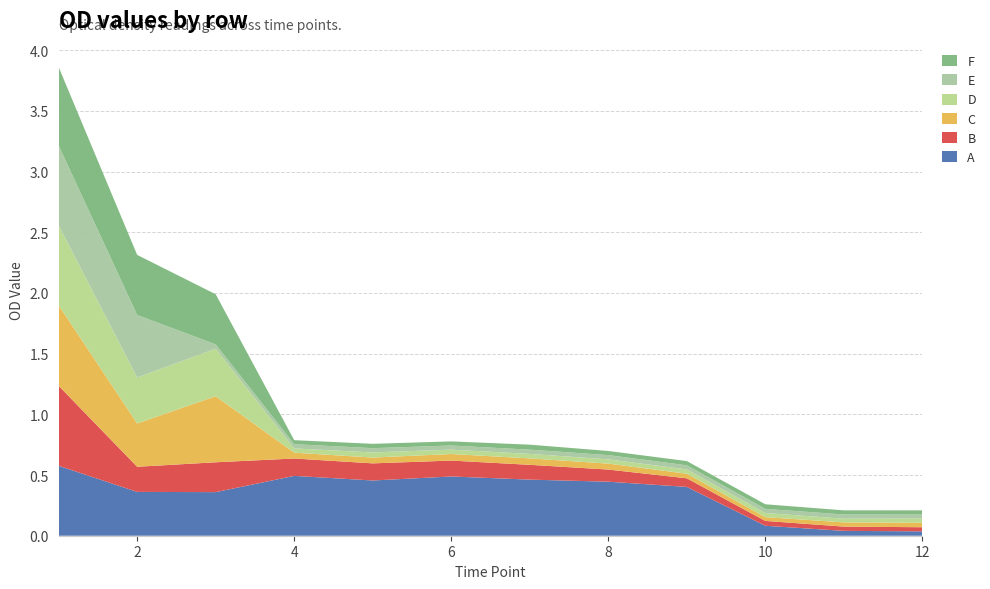

Reading left to right, transcribe all the data shown in this chart.

A: 0.6	0.4	0.4	0.5	0.5	0.5	0.5	0.4	0.4	0.1	0.0	0.0
B: 0.7	0.2	0.2	0.1	0.1	0.1	0.1	0.1	0.1	0.0	0.0	0.0
C: 0.7	0.4	0.5	0.0	0.0	0.1	0.1	0.0	0.0	0.0	0.0	0.0
D: 0.7	0.4	0.4	0.0	0.0	0.0	0.0	0.0	0.0	0.0	0.0	0.0
E: 0.7	0.5	0.0	0.0	0.0	0.0	0.0	0.0	0.0	0.0	0.0	0.0
F: 0.6	0.5	0.4	0.0	0.0	0.0	0.0	0.0	0.0	0.0	0.0	0.0